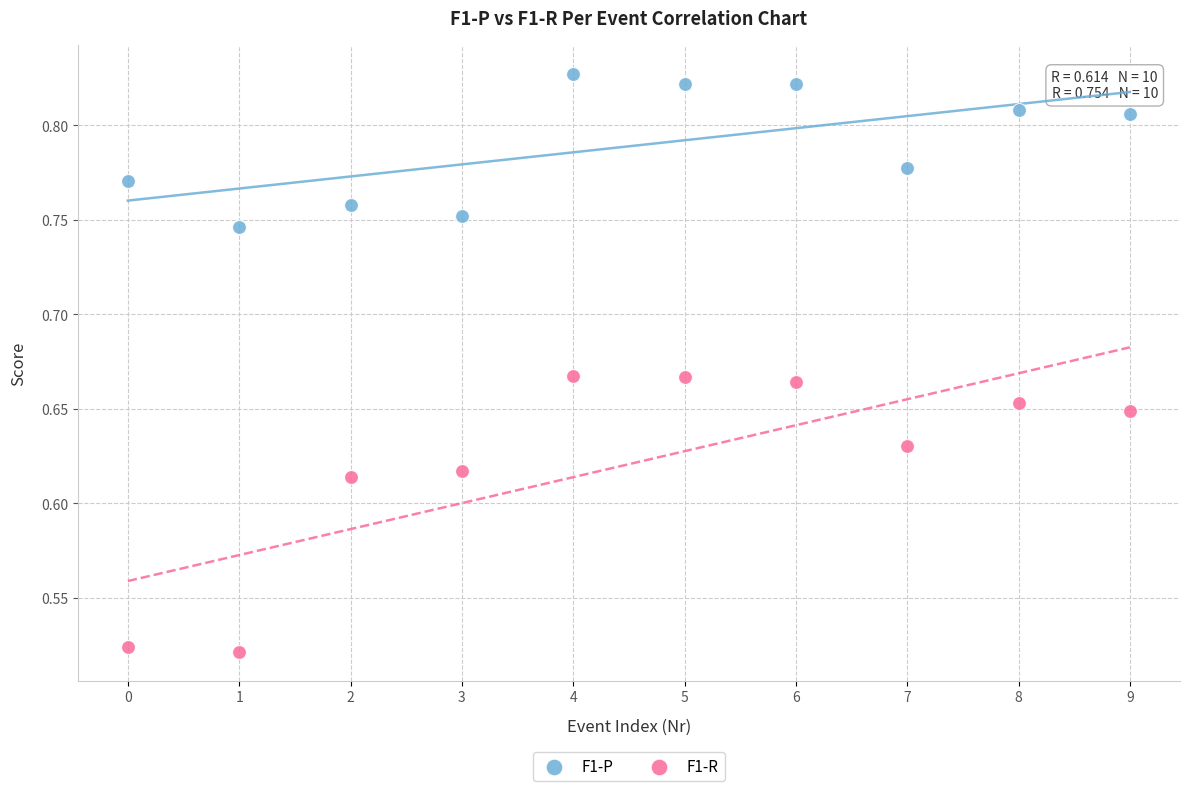

Which series reaches the minimum Y coordinate?

F1-R